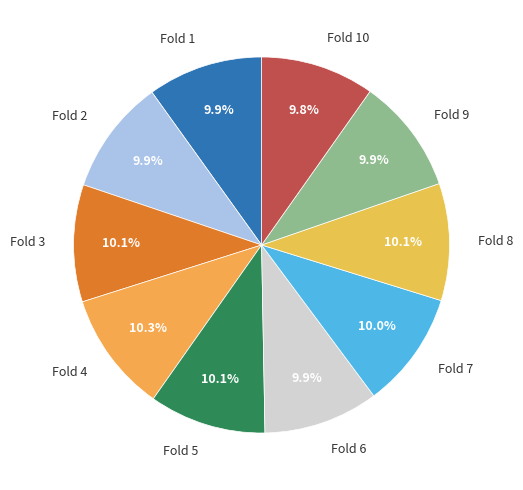

Does Fold 9 account for over 50% of the chart?

No